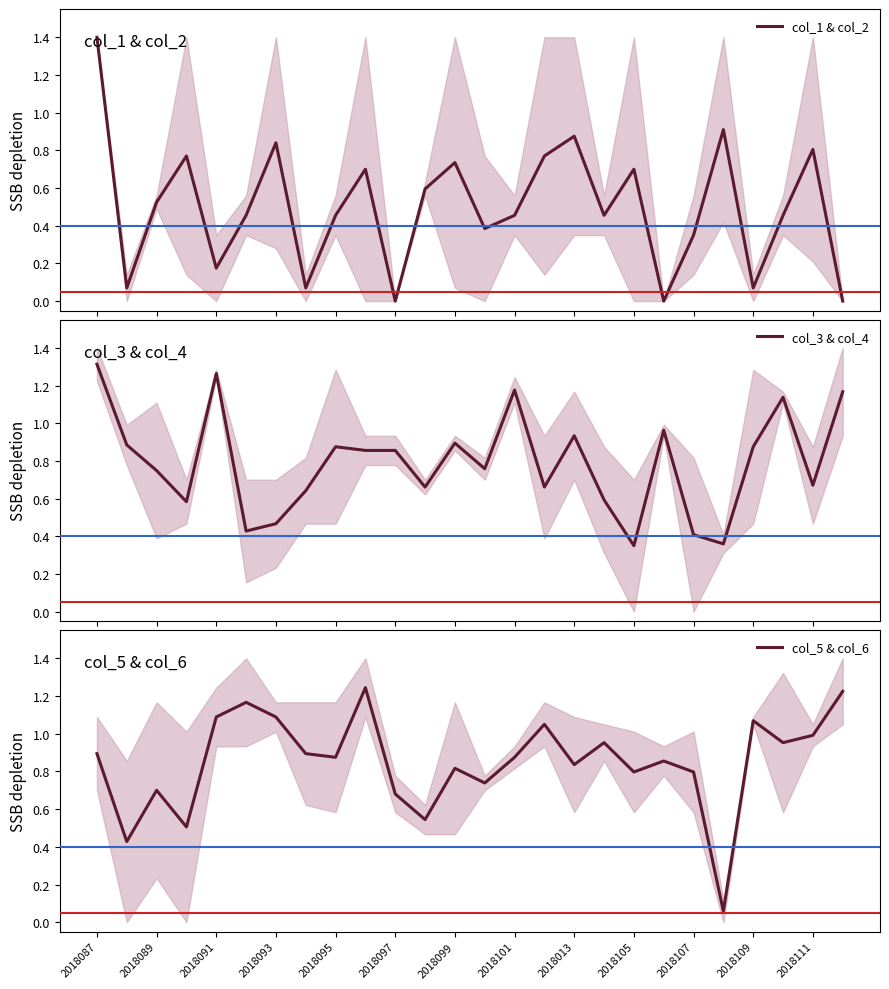

True or false: col_5 & col_6 has a value of 1.6 at 2018087.

False